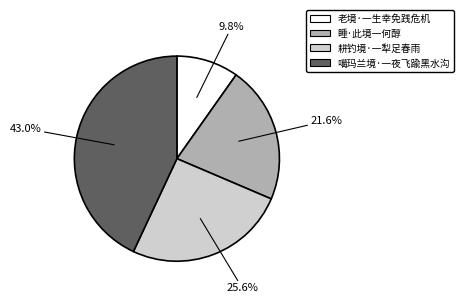

Is 耕钓境·一犁足春雨 the majority of the pie?

No